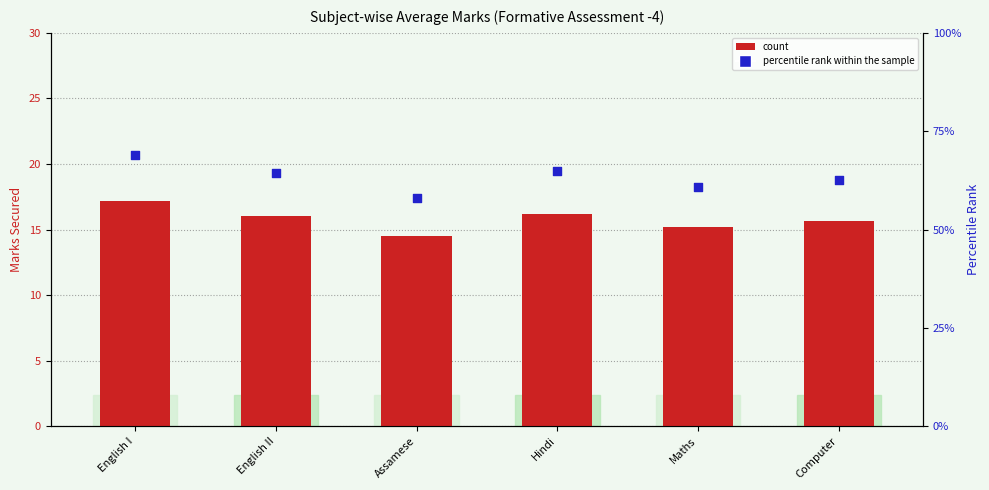

Which series reaches the maximum Y coordinate?

percentile rank within the sample